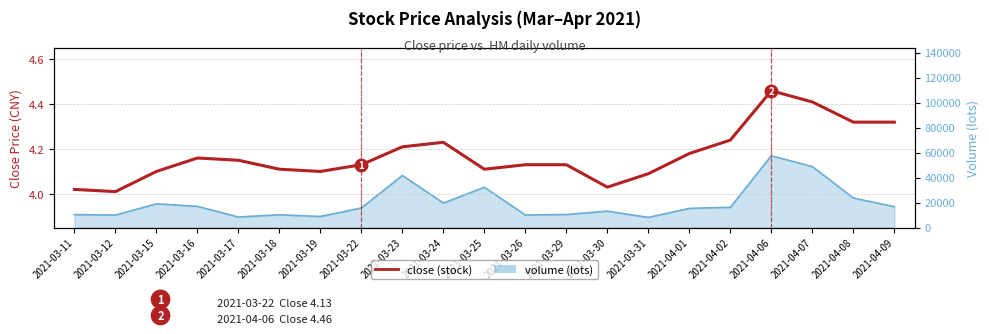

What is the minimum value shown in the chart?

4.0